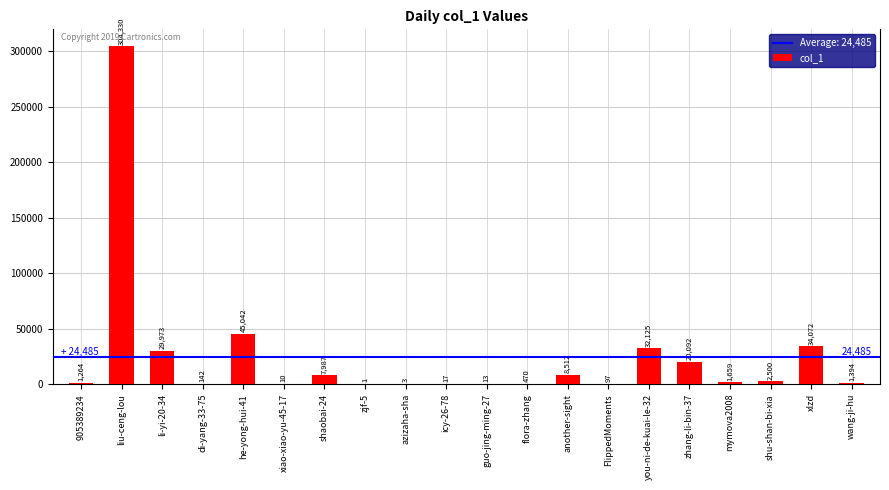

Where does the data first go above 1659?

liu-ceng-lou